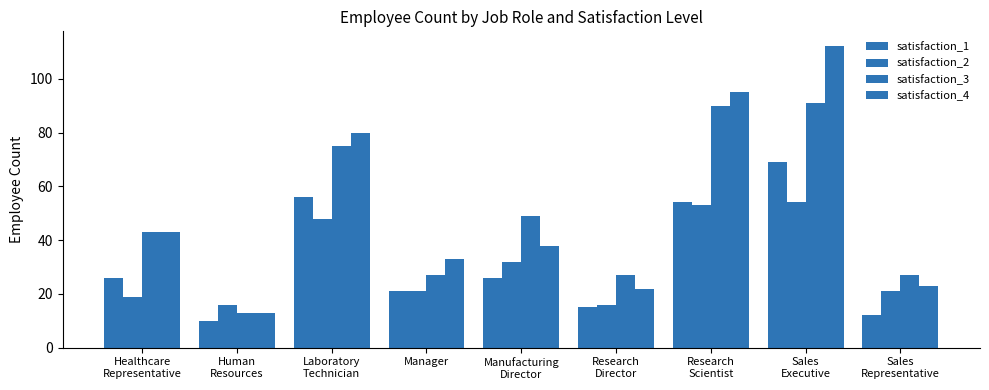

What is the maximum value for satisfaction_4?

112